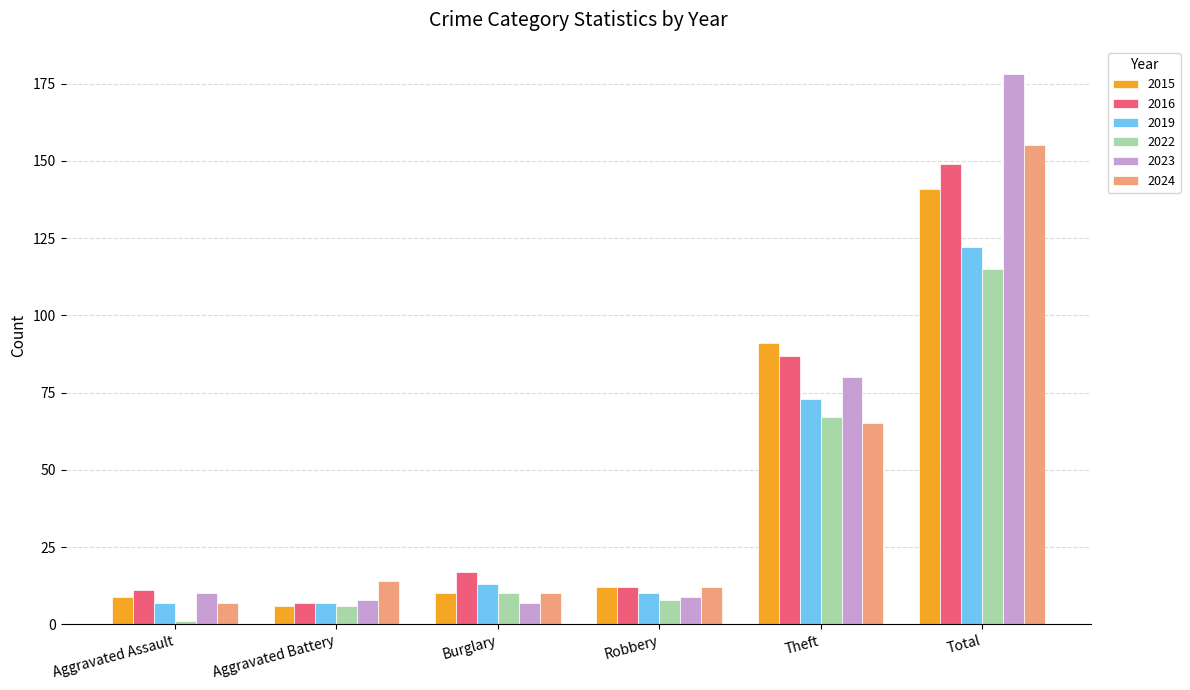

What is the label of the 4th bar from the left?

Robbery